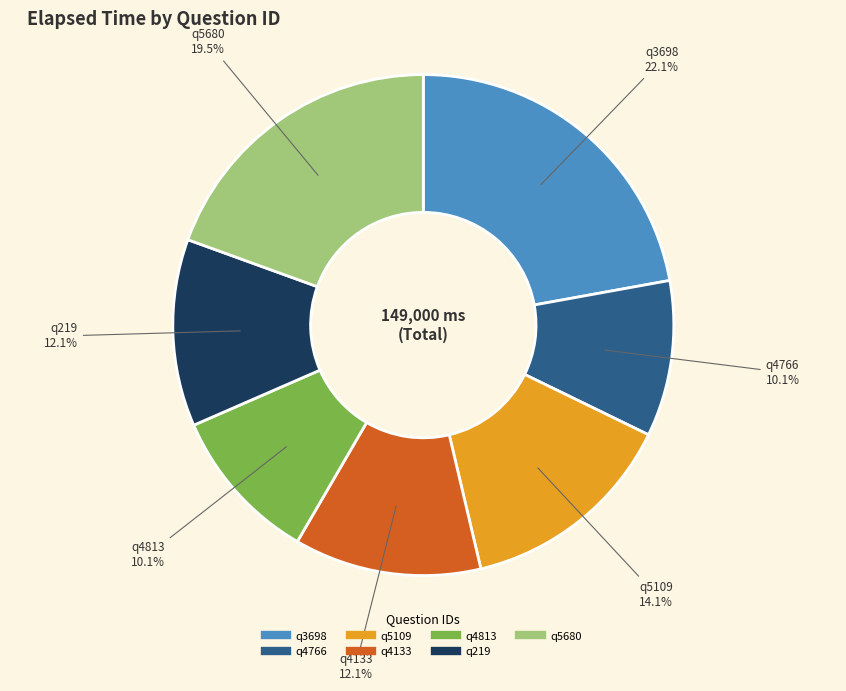

Is it true that q5109 is 14% of the pie?

True